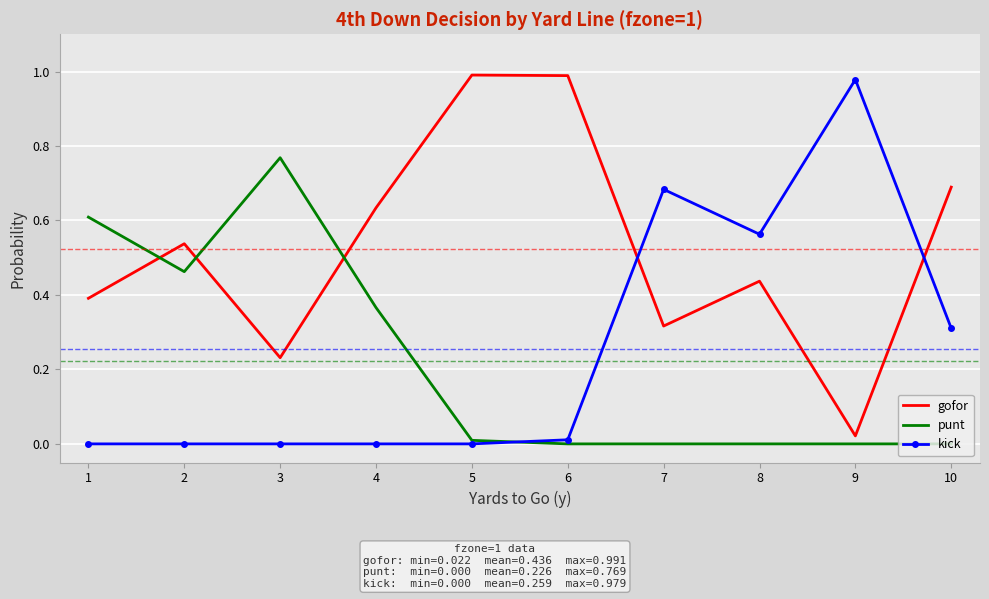

Which category has the highest value in the punt series?

3